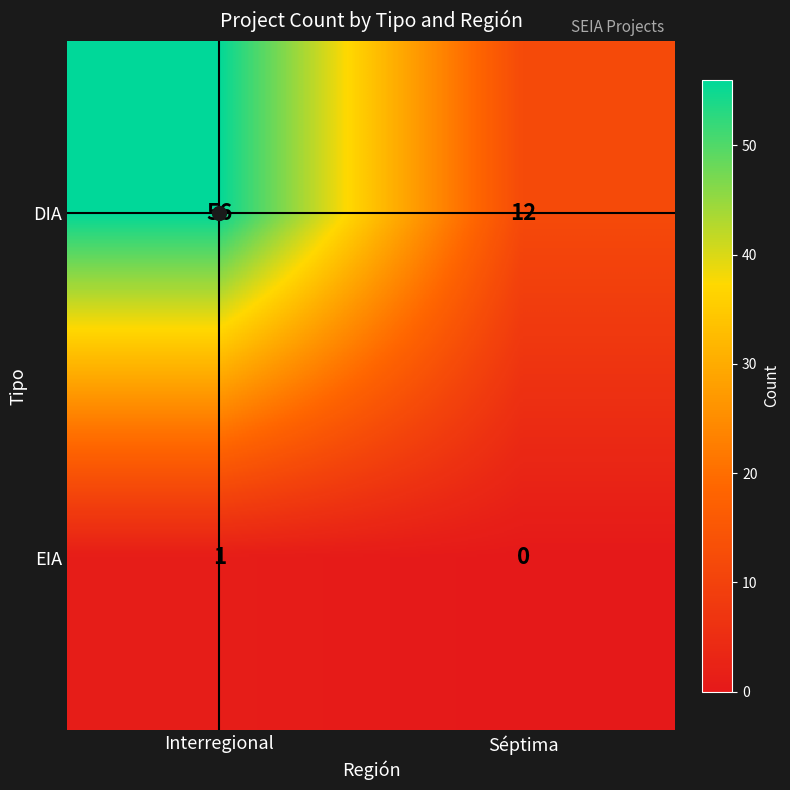

How many data points does each series have?

2